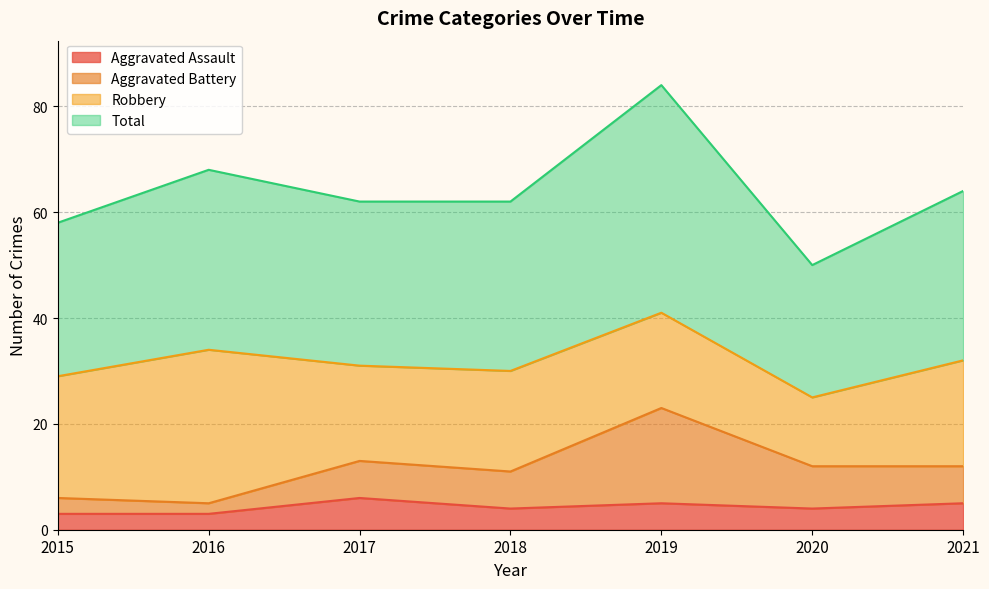

How many data points in Aggravated Battery are above 12?

2